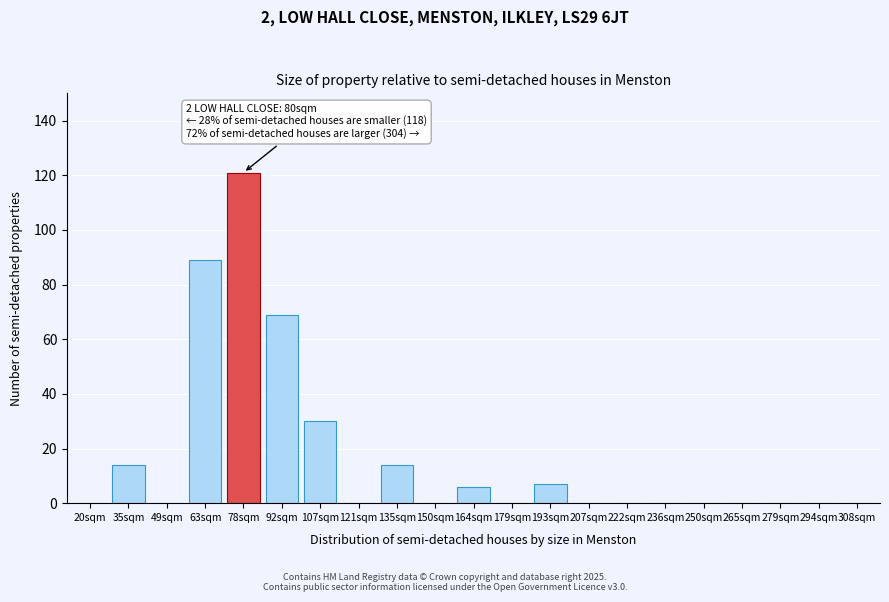

Reading left to right, what are all the values shown in this chart?

20sqm=0	35sqm=14	49sqm=0	63sqm=89	78sqm=121	92sqm=69	107sqm=30	121sqm=0	135sqm=14	150sqm=0	164sqm=6	179sqm=0	193sqm=7	207sqm=0	222sqm=0	236sqm=0	250sqm=0	265sqm=0	279sqm=0	294sqm=0	308sqm=0